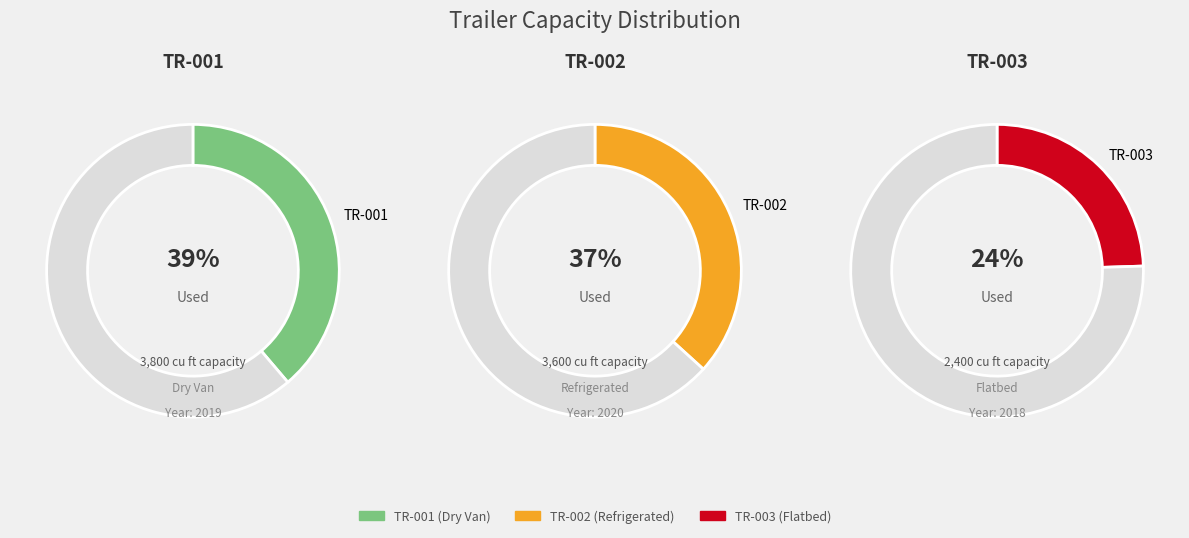

True or false: TR-001 accounts for 39% of the total.

True